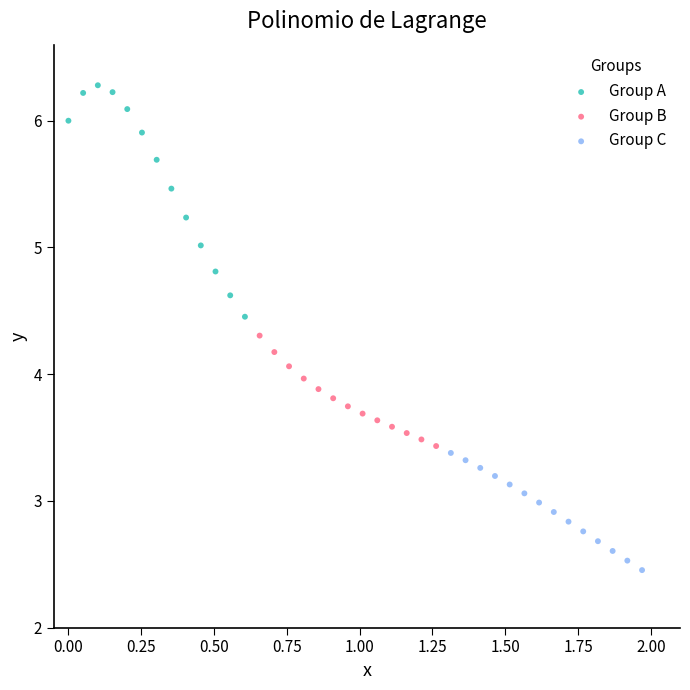

Which series contains the highest Y value?

Group A